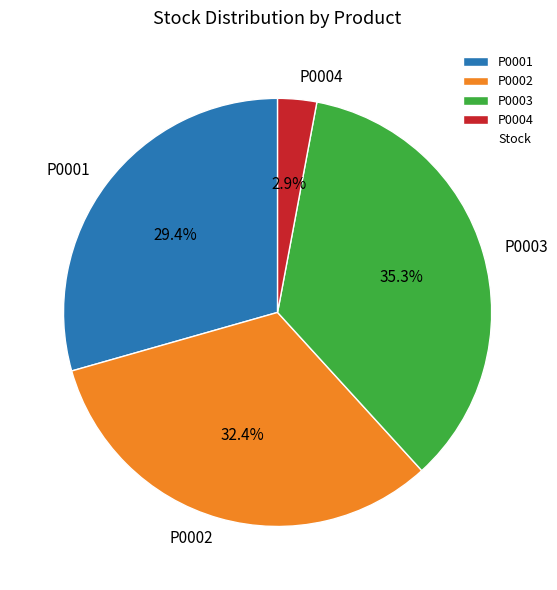

Count the number of slices in the pie.

4